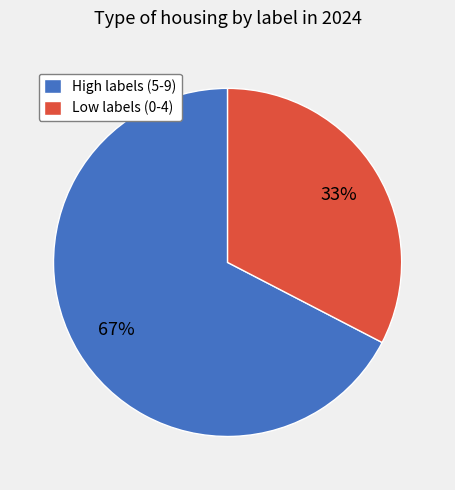

Is there any slice that represents more than half of the pie?

Yes